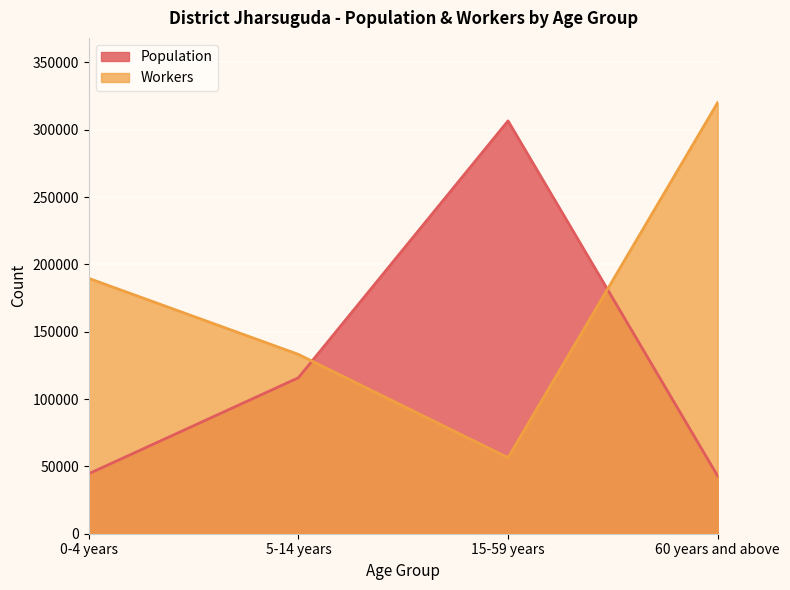

Rank the series by their average value, from highest to lowest.

Workers, Population